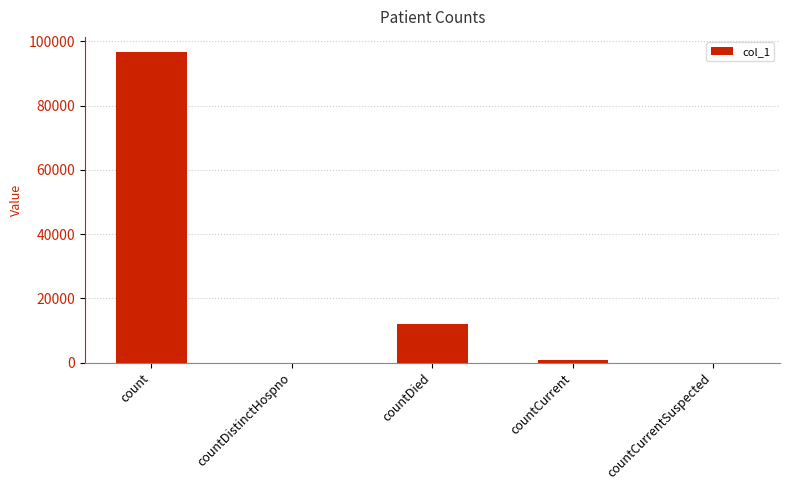

Reading left to right, list all the values displayed in this chart.

96557	0	11983	926	0